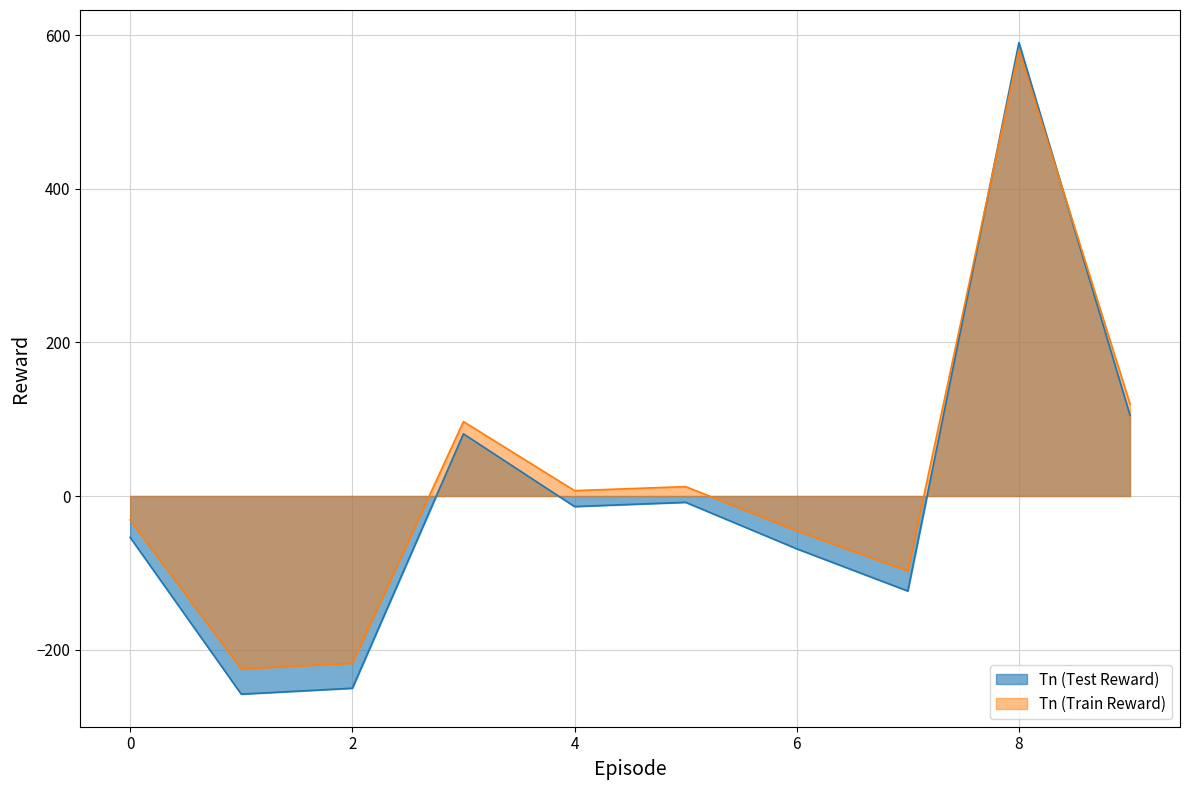

What is the sum of the values at 0 and 2?

-304.1